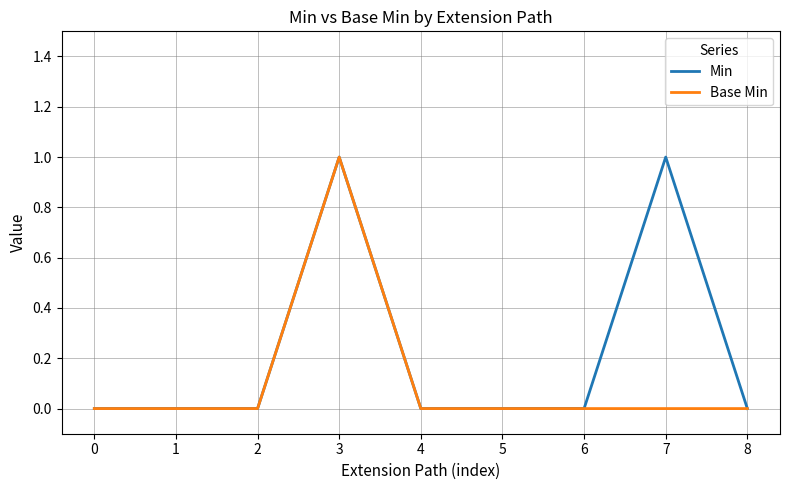

At which category is the sum across all series the highest?

3